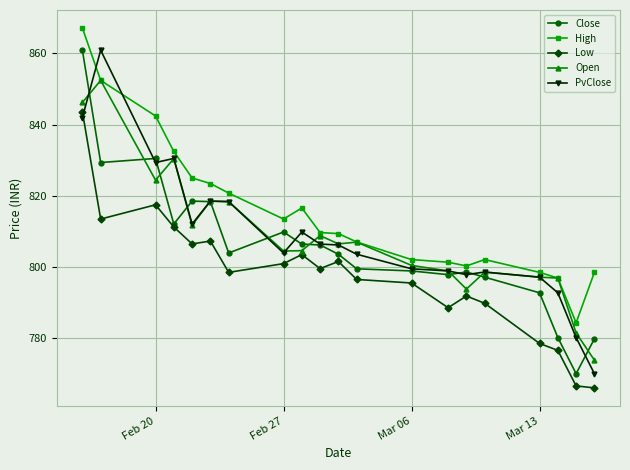

What is the value of the PvClose point at the 20th from the left?

770.1